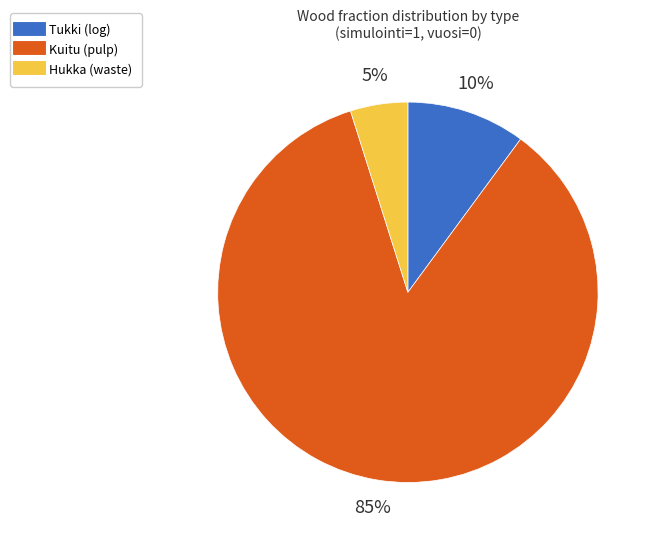

How many slices are in this pie chart?

3